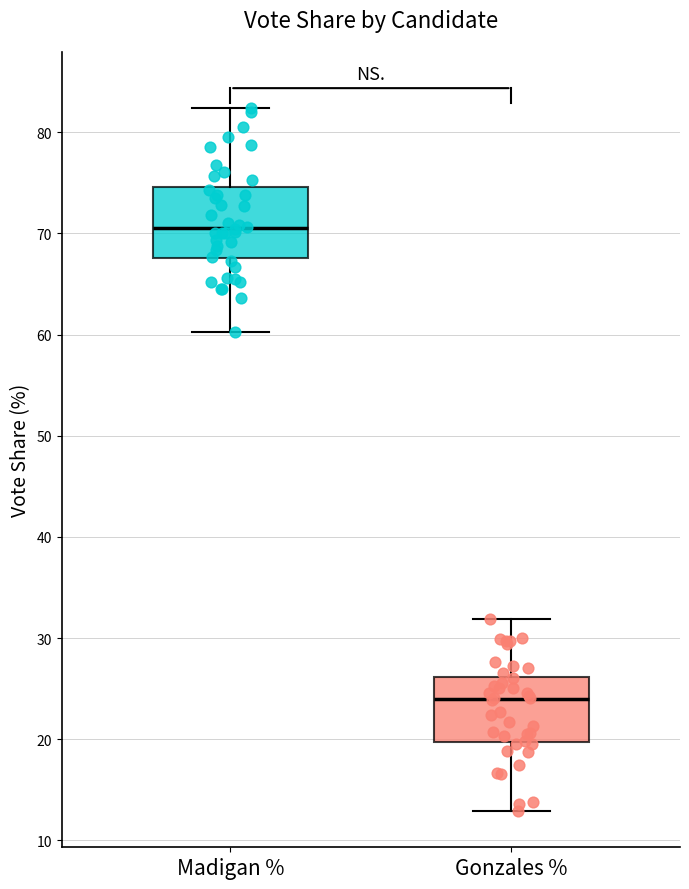

Reading left to right, read every box against the y-axis: the position of its median line, the range the box covers, and the ends of its whiskers. The values are not printed on the chart, so give them approximately, as read against the axis.

Madigan %: median 71, box 68 to 75, whiskers 60 to 82
Gonzales %: median 24, box 20 to 26, whiskers 13 to 32